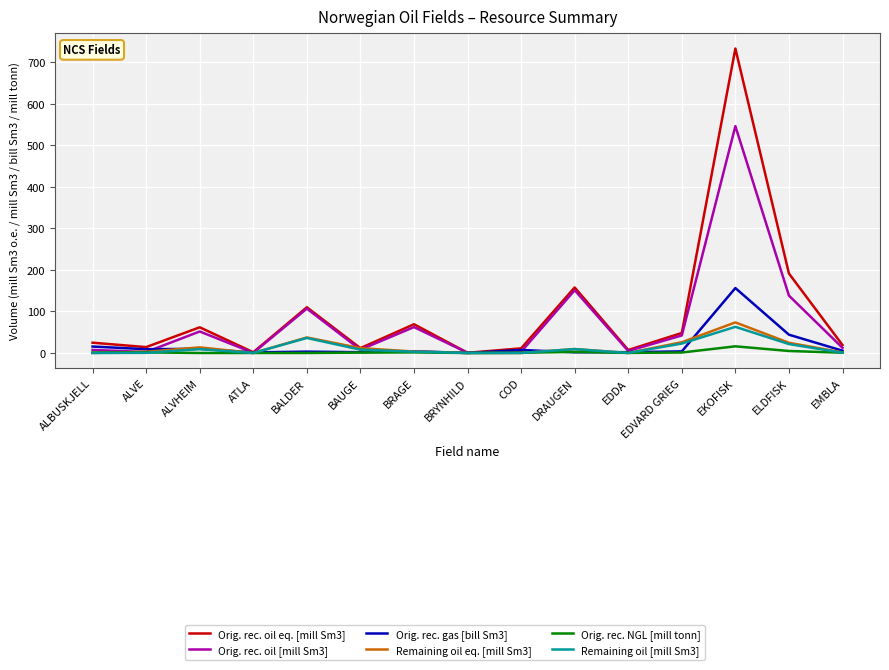

Rank the series by their maximum value, from lowest to highest.

Orig. rec. NGL [mill tonn], Remaining oil [mill Sm3], Remaining oil eq. [mill Sm3], Orig. rec. gas [bill Sm3], Orig. rec. oil [mill Sm3], Orig. rec. oil eq. [mill Sm3]